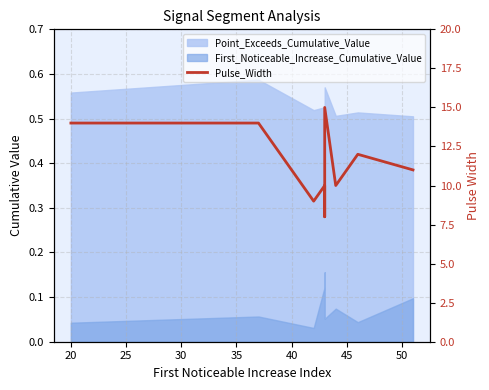

Is it true that the value at 40 is 11?

True